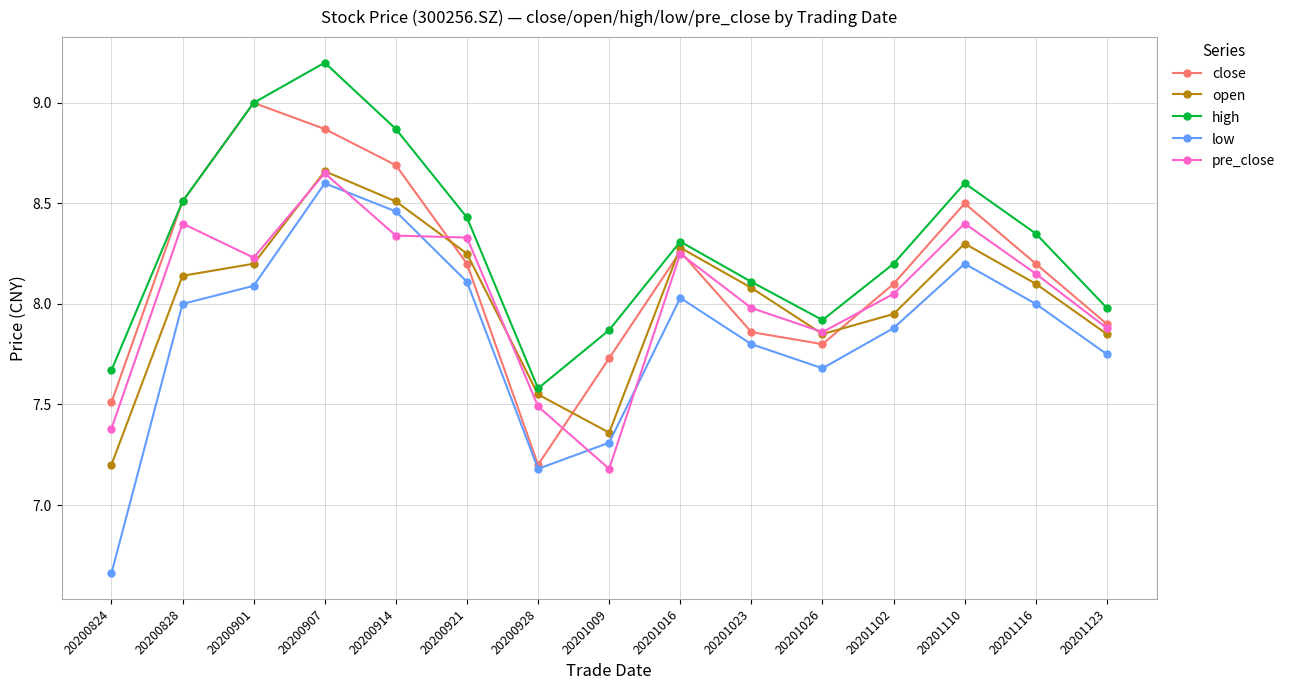

Is it true that close equals 7.5 at 20200824?

True